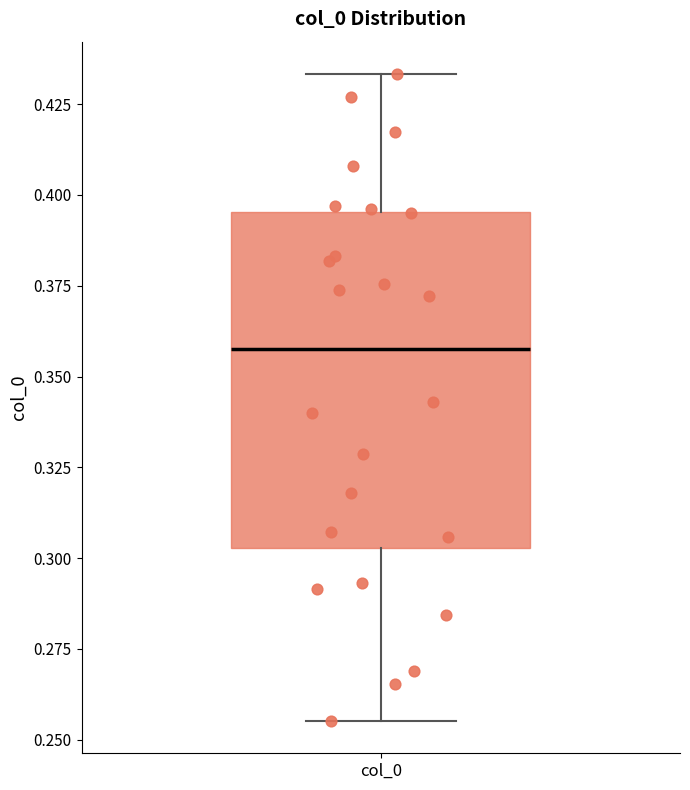

Read this box plot against the y-axis: the position of the median line, the range covered by the box, and the ends of both whiskers. The values are not printed on the chart, so give them approximately, as read against the axis.

median 0.355, box 0.305 to 0.395, whiskers 0.255 to 0.435